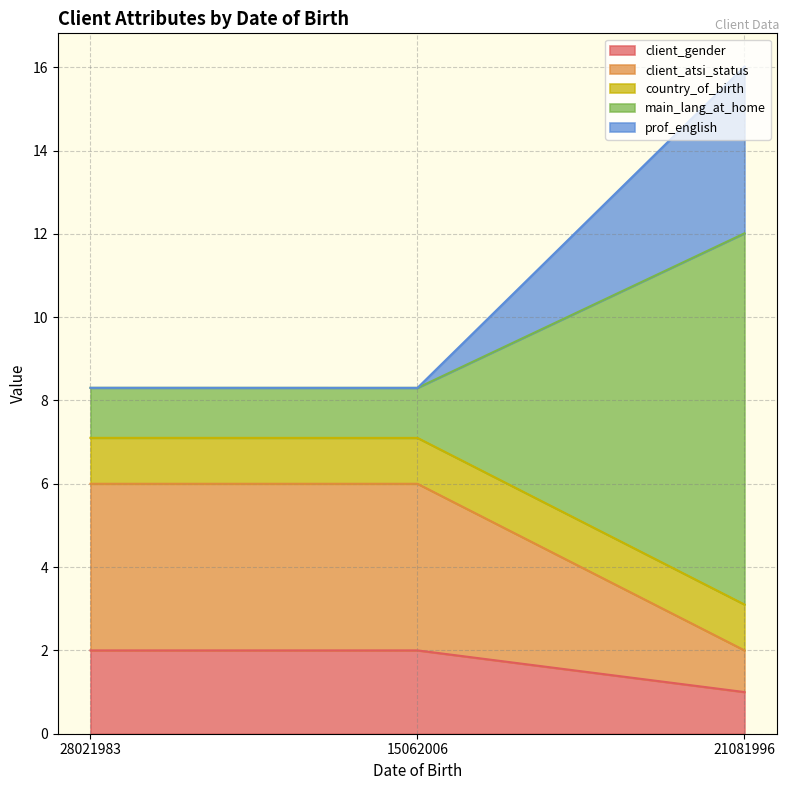

What is the maximum value shown in the chart?

16.0